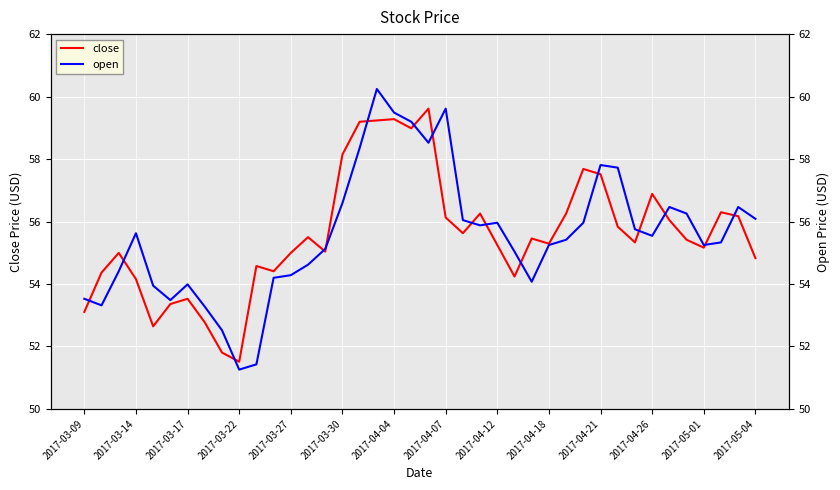

Rank the series by their maximum value, from highest to lowest.

open, close